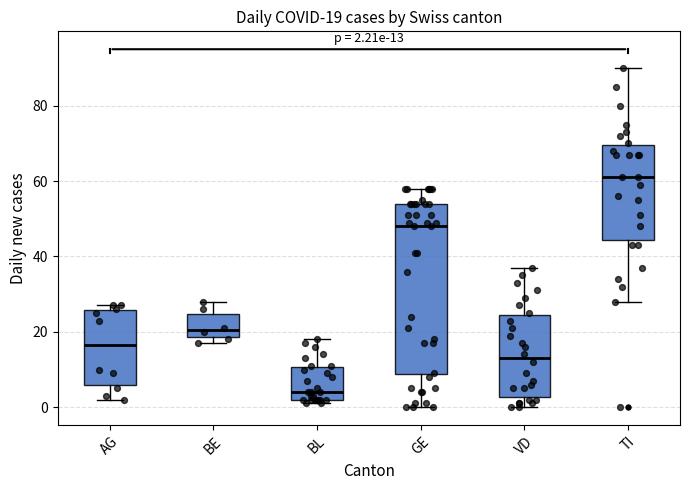

Which box has the lowest median line?

BL